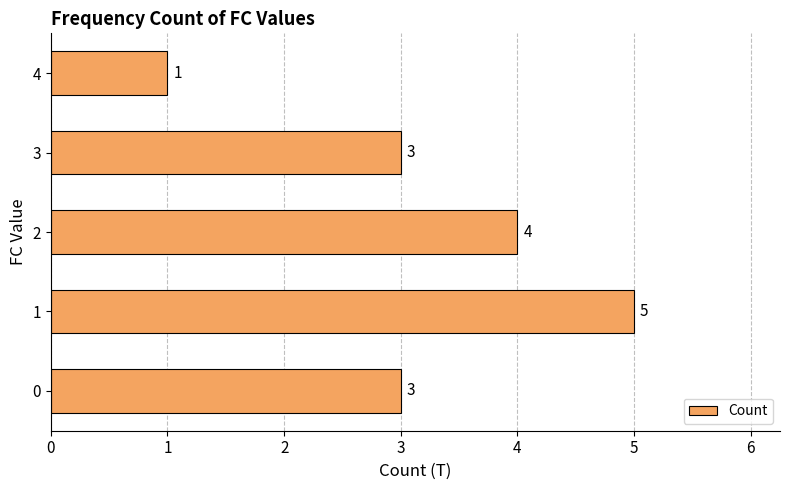

What is the average value?

3